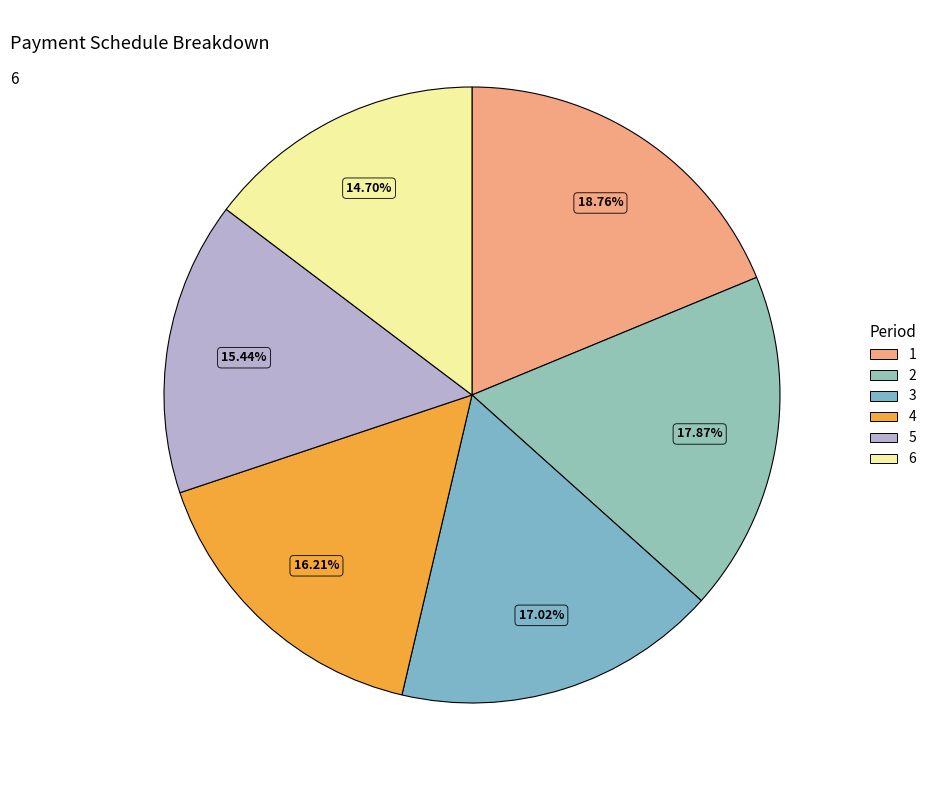

To the nearest percent, what portion does 6 represent?

15%